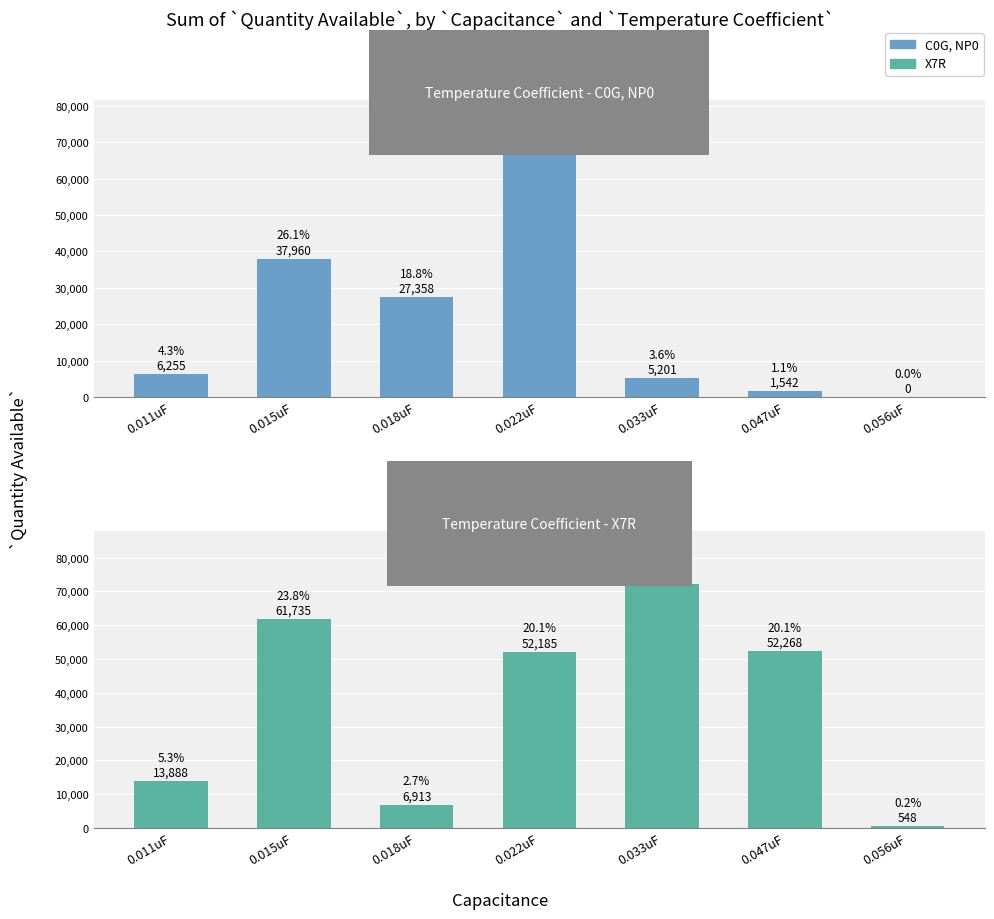

How many groups of bars are there?

7